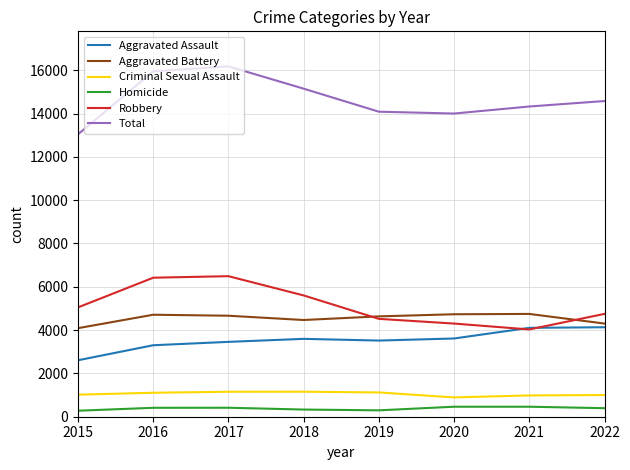

Is it true that Aggravated Battery equals 4090 at 2015?

True